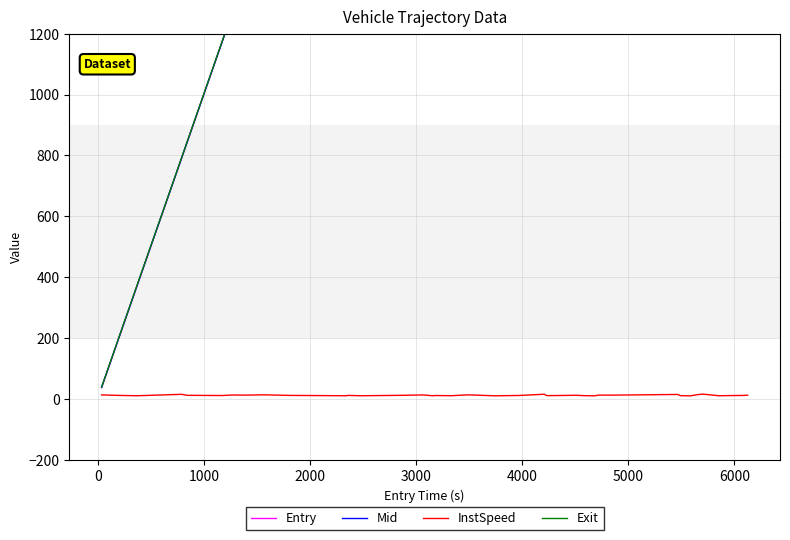

How many data points in Mid are less than 3495?

20